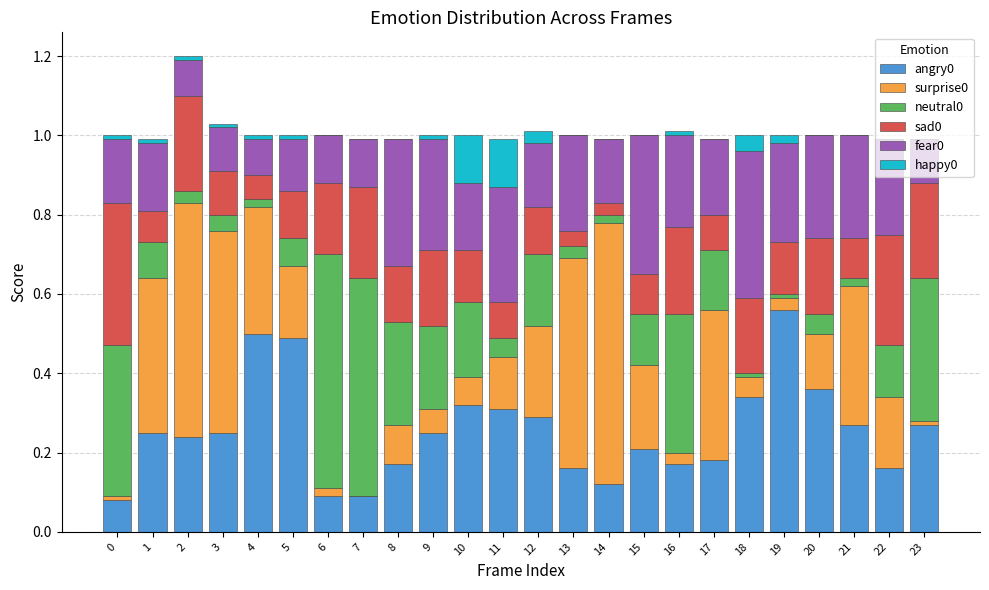

What is the sum of the sad0 values at 5 and 22?

0.4